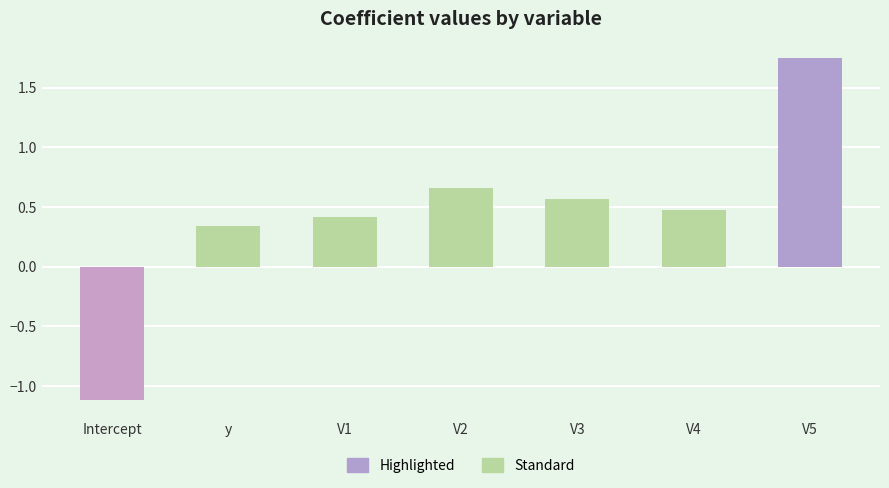

What is the minimum value shown in the chart?

-1.1